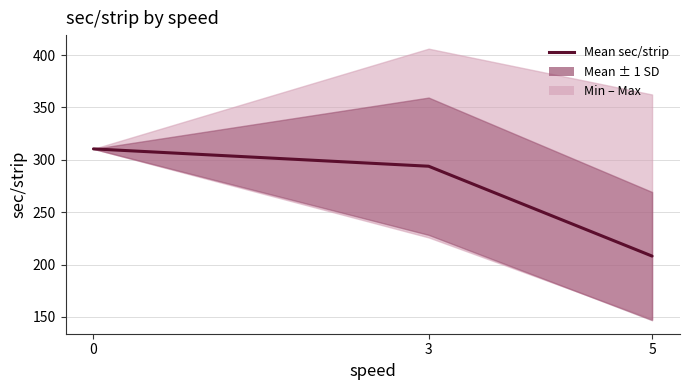

Rank the categories by value from highest to lowest.

0, 3, 5